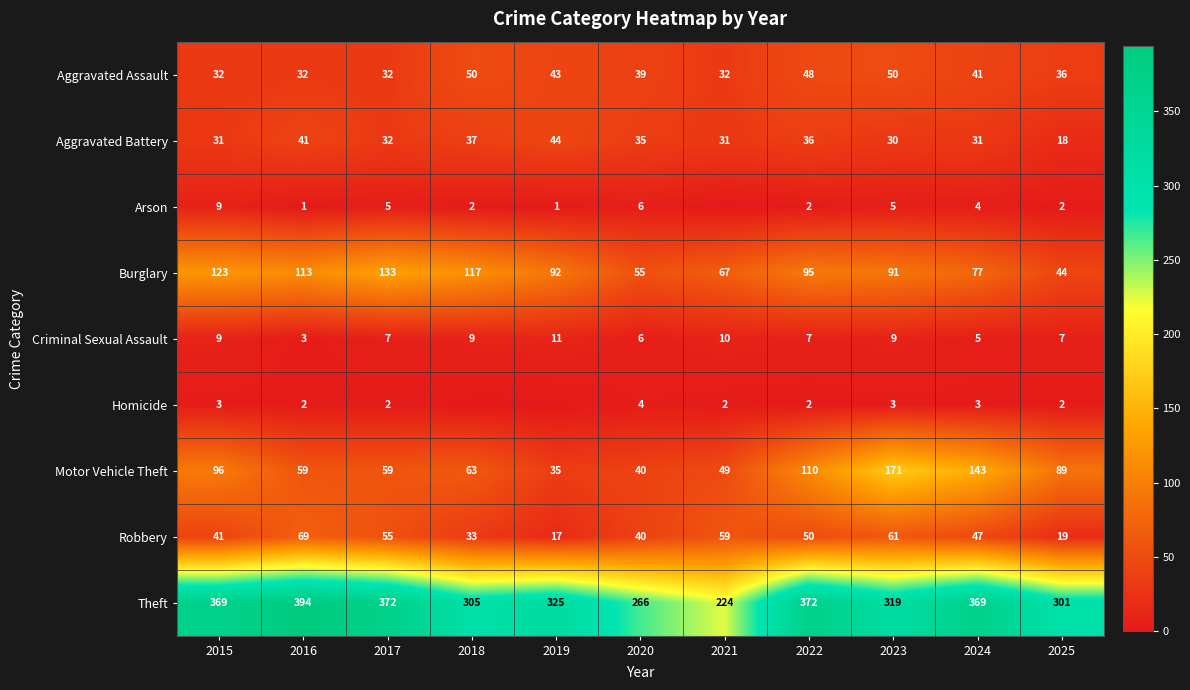

Is it true that Homicide equals 4 at 2020?

True